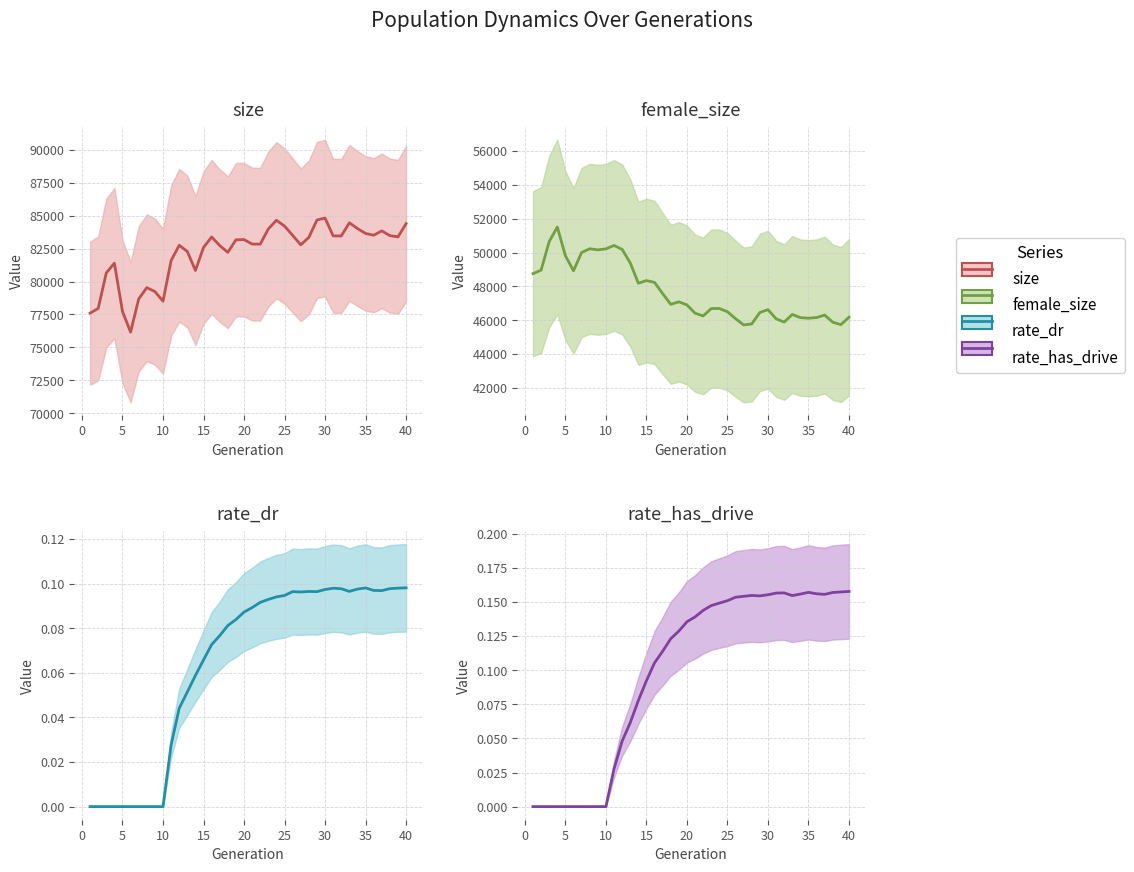

True or false: rate_dr has a value of 0.1 at 30.

False